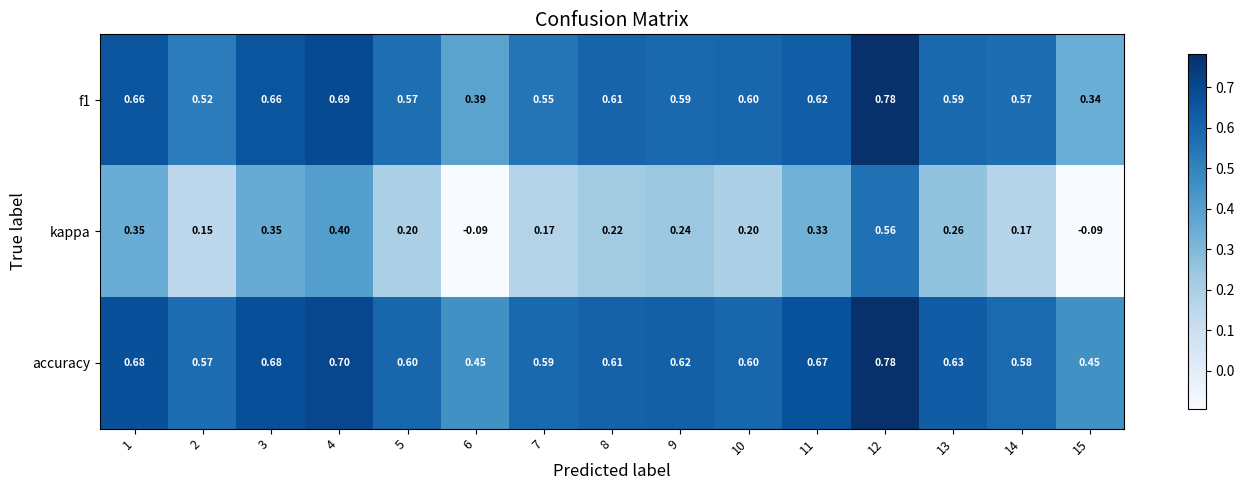

Which series has the largest total across all categories?

accuracy